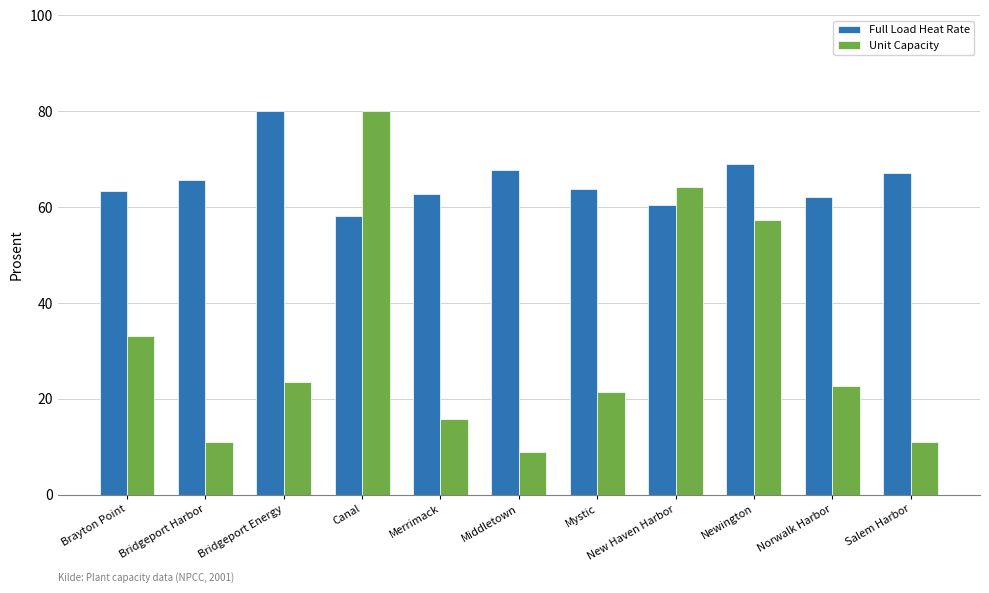

What is the value of the Full Load Heat Rate bar at the 1st from the left?

63.3